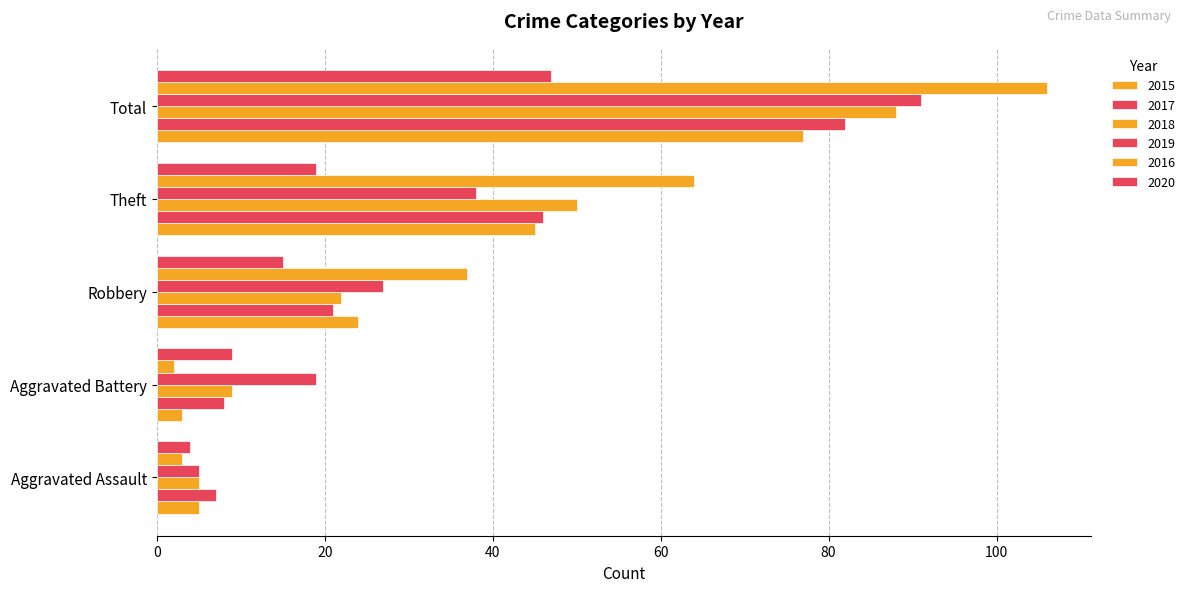

How many data points in 2018 are less than 22?

2